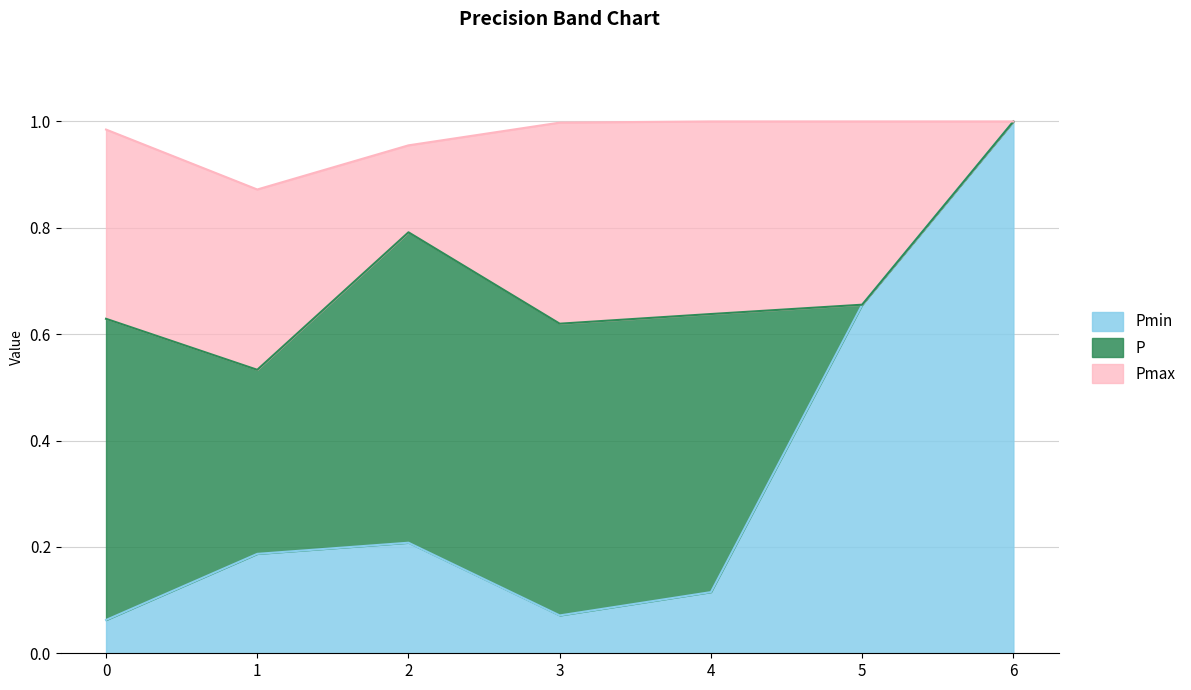

Which series has the largest range (max minus min)?

Pmin